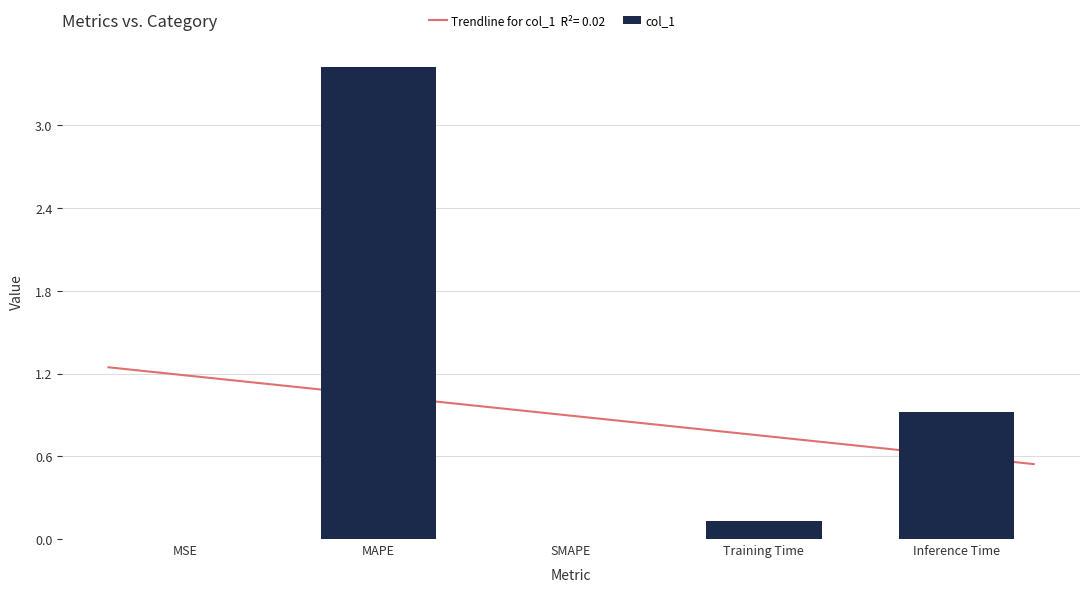

Reading left to right, what are all the values shown in this chart?

MSE=0.0	MAPE=3.4	SMAPE=0.0	Training Time=0.1	Inference Time=0.9